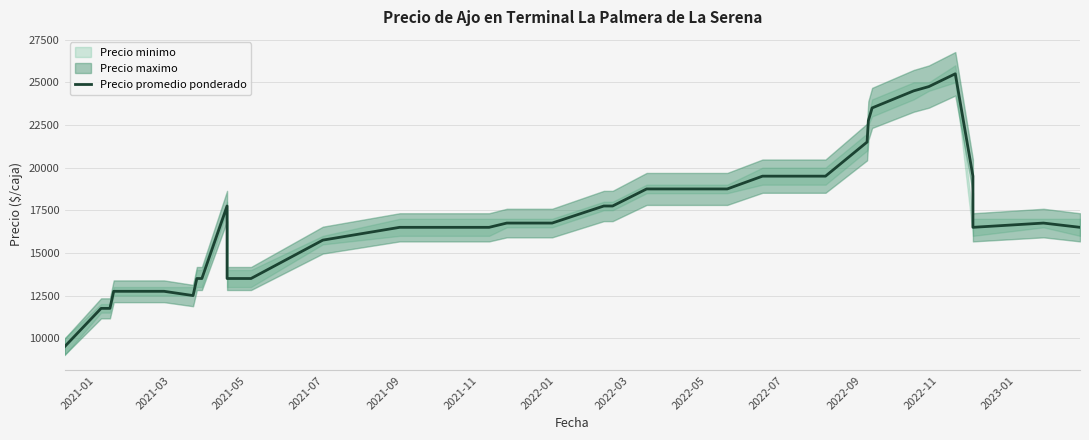

What is the maximum value shown in the chart?

25500